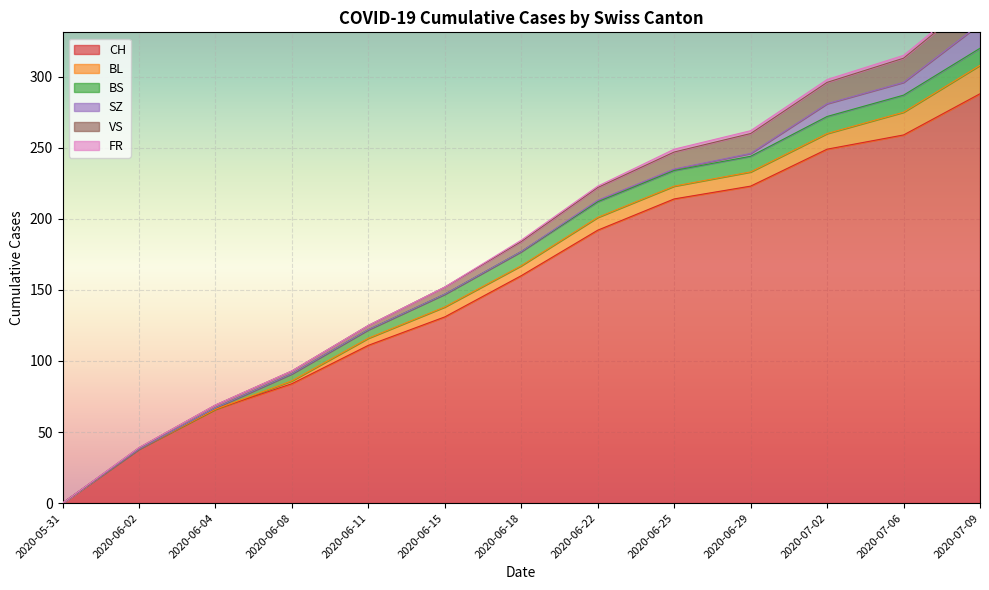

At which label is FR closest to 1?

2020-06-18